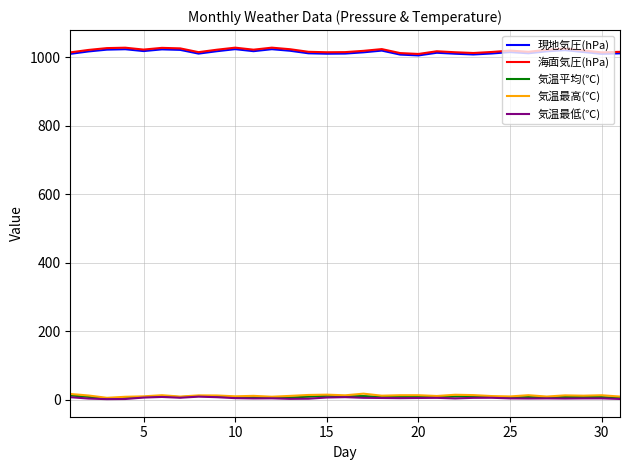

What is the greatest value displayed?

1027.5